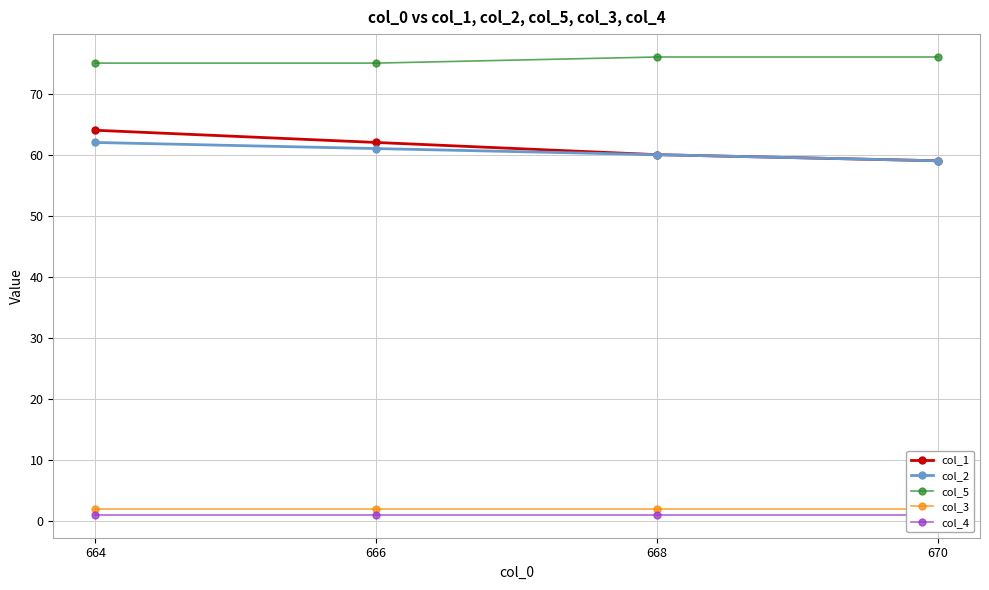

At which label does col_5 reach its minimum?

664